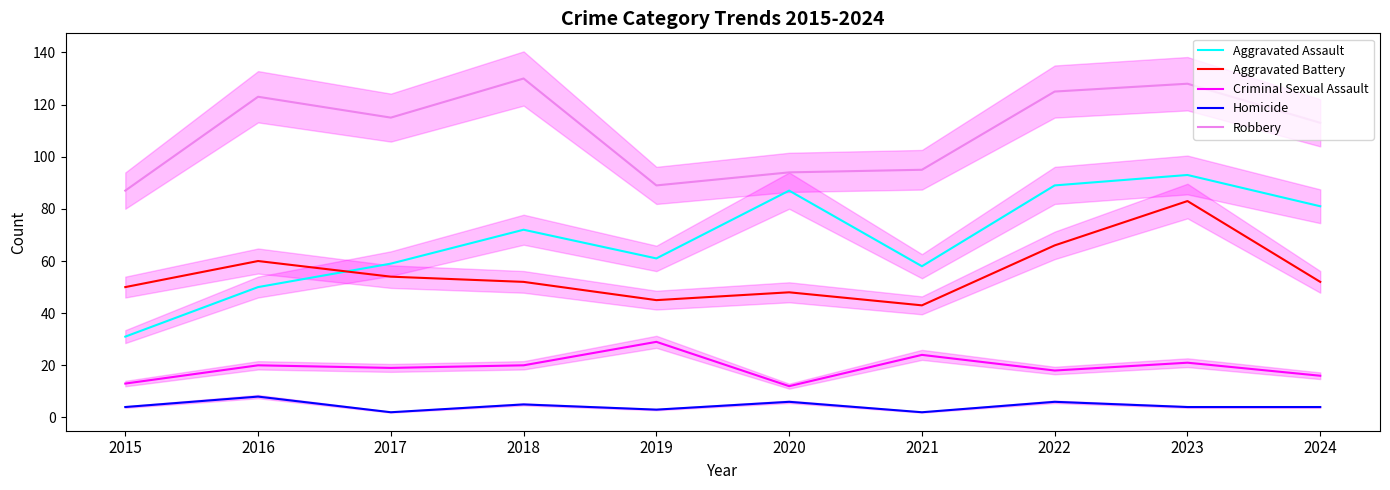

Which has a higher value, 2022 or 2023?

2023